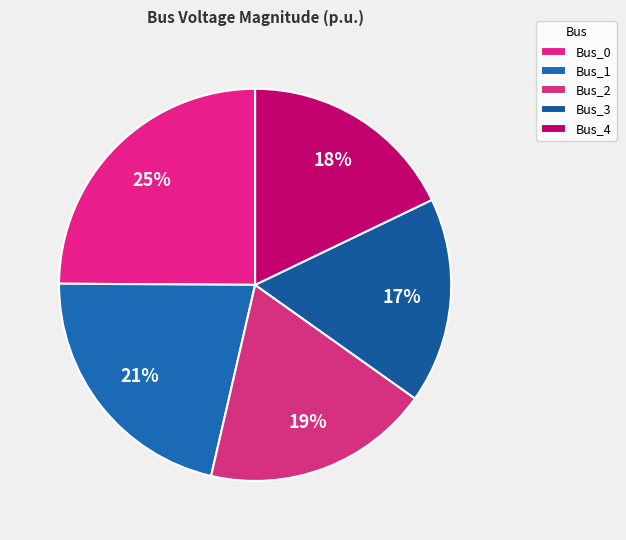

Which category has the smallest portion of the pie?

Bus_3